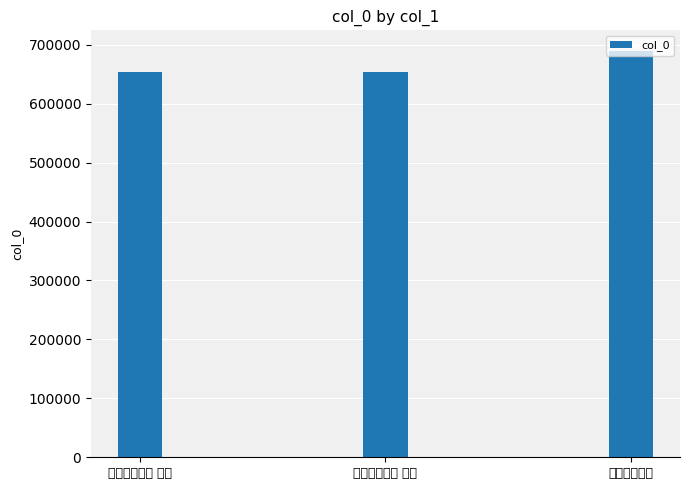

Reading right to left, transcribe all the data shown in this chart.

689974	653456	653457